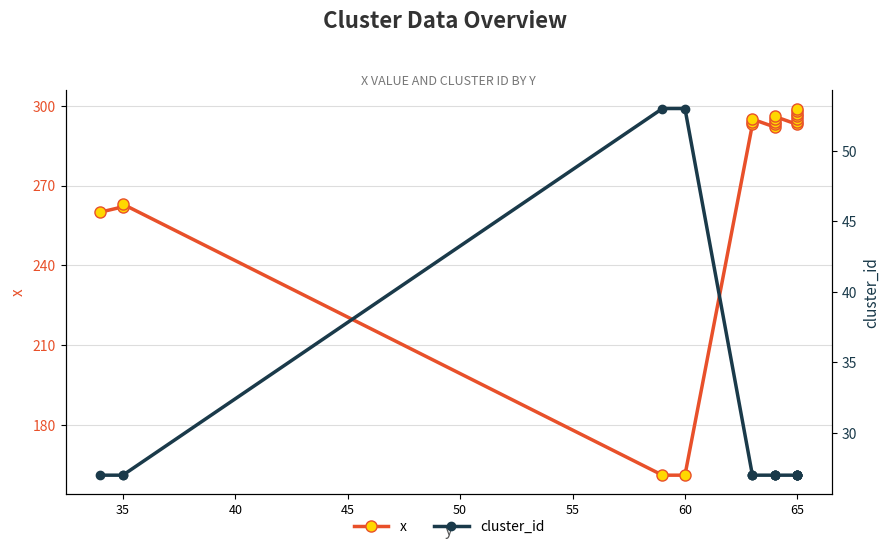

True or false: x and cluster_id intersect in this chart.

False